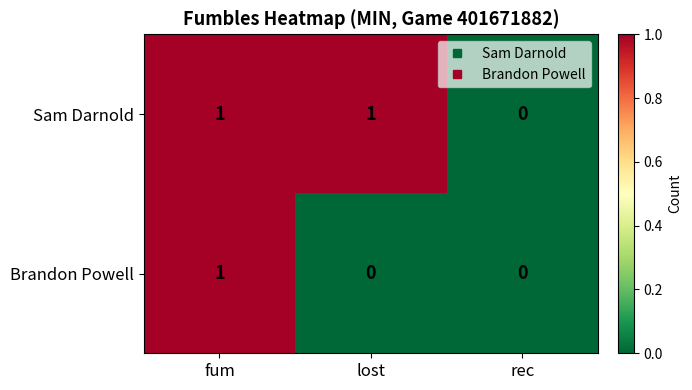

Reading left to right, list all the values displayed in this chart.

Sam Darnold: 1	1	0
Brandon Powell: 1	0	0